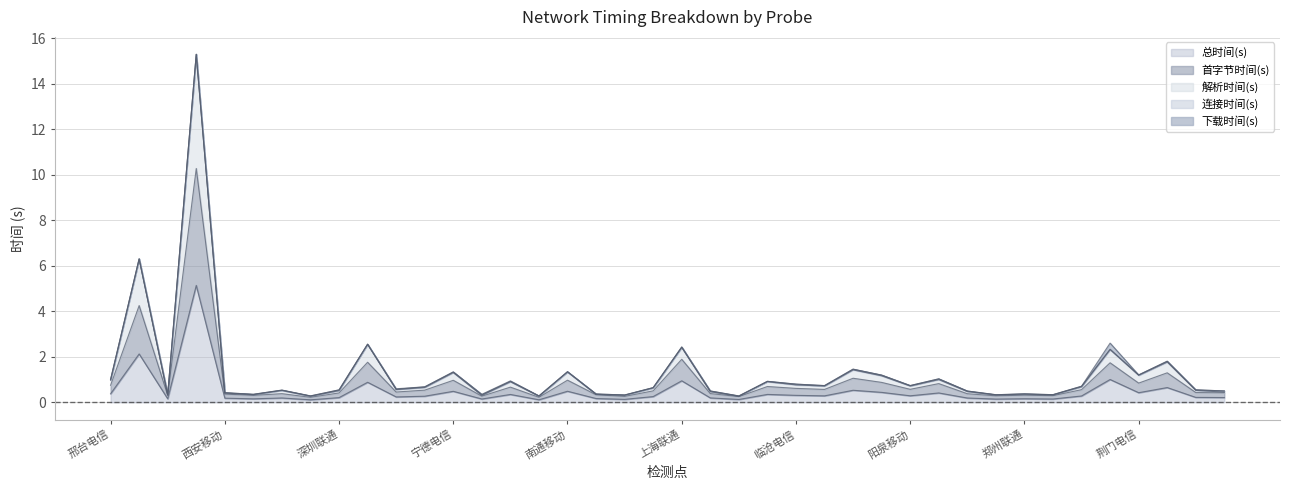

What is the sum of all 首字节时间(s) values?

38.5